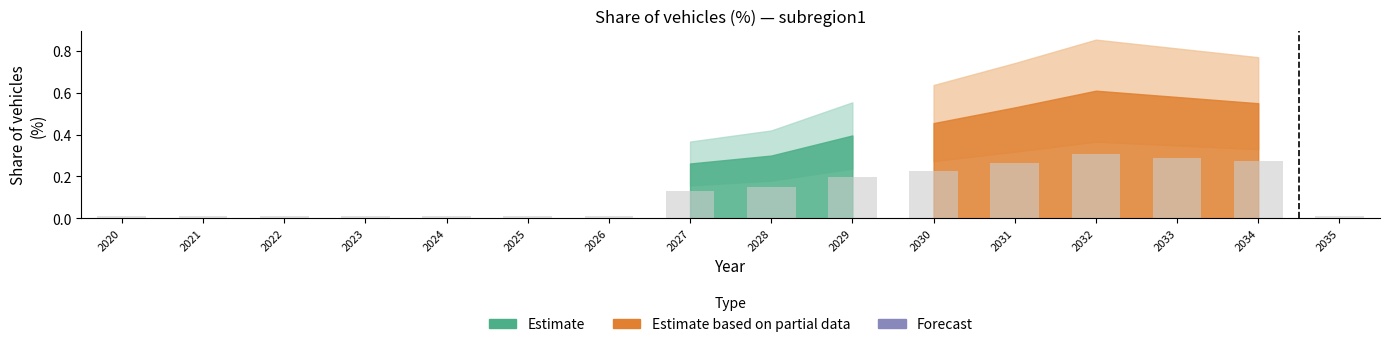

What is the sum of all values?

1.9